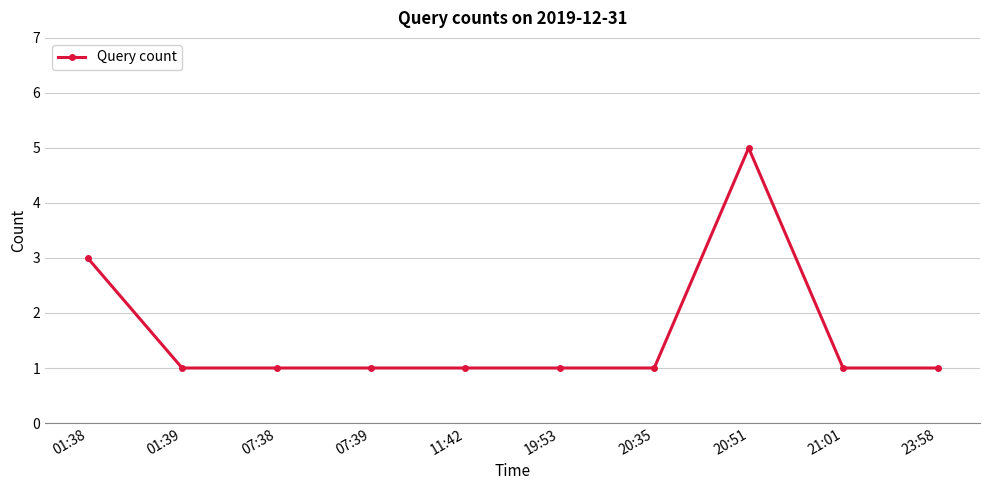

Is it true that the value at 07:39 is 1?

True